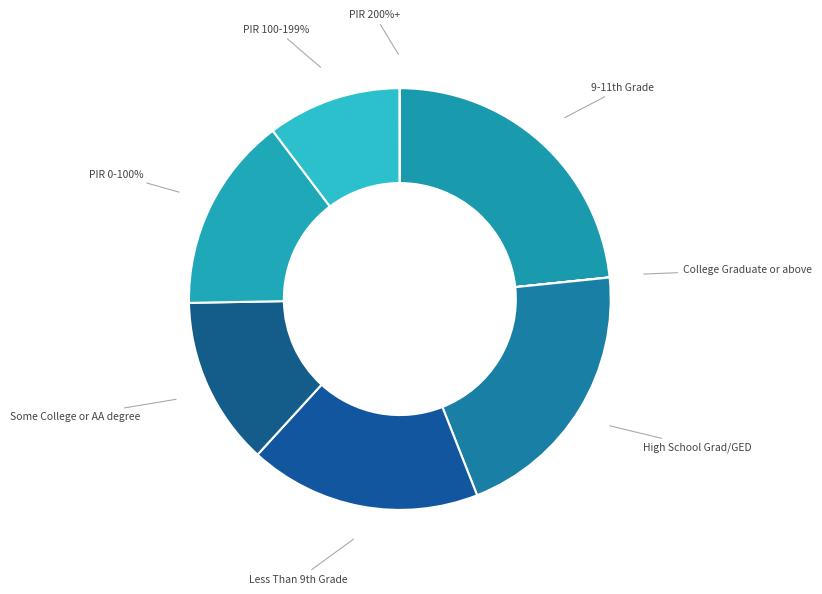

How many segments does this pie chart have?

8